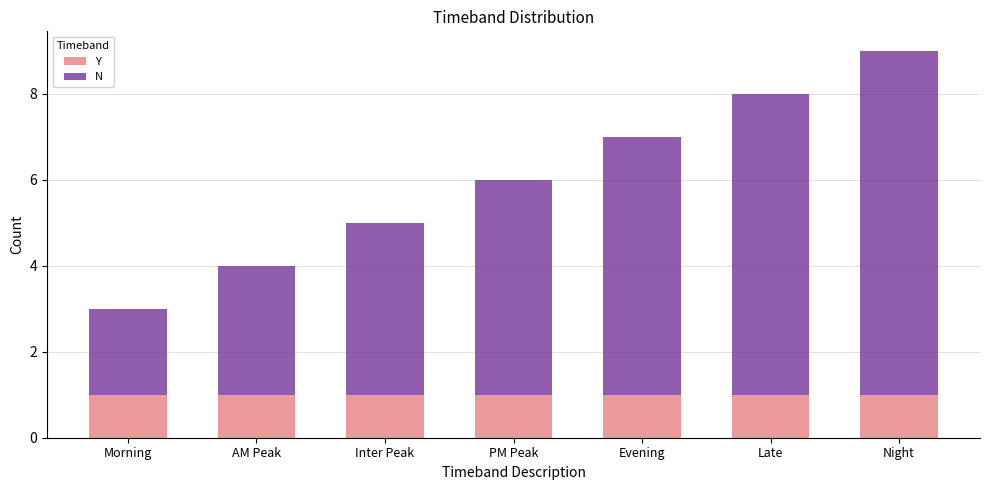

At which category is the sum across all series the highest?

Night